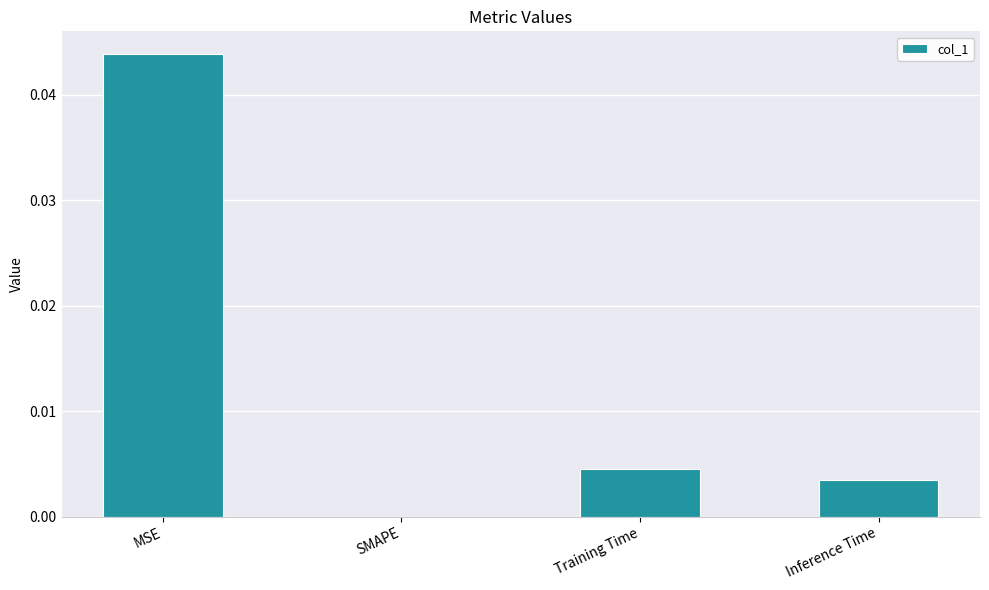

Between MSE and Training Time, which is larger?

MSE